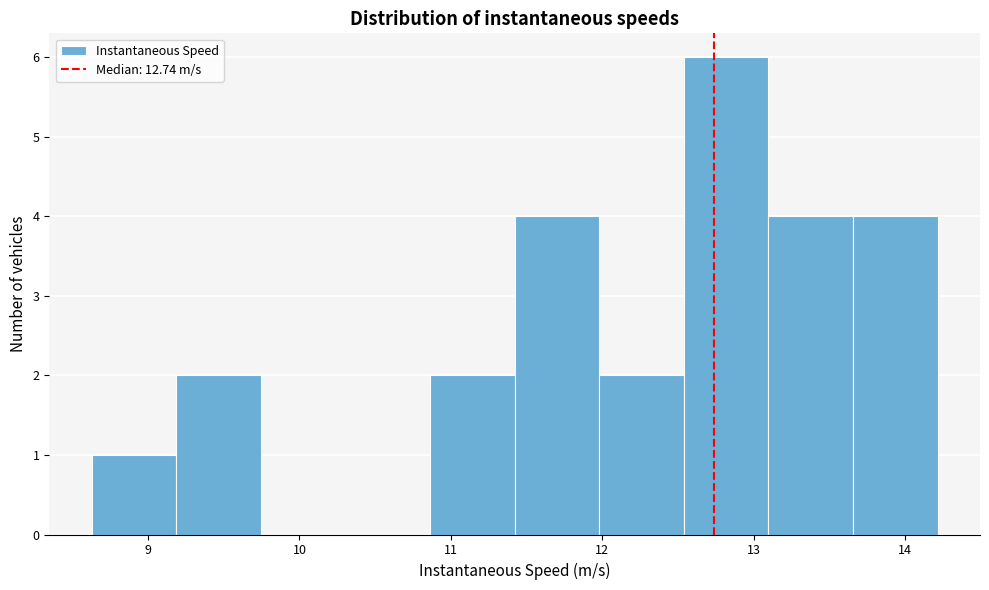

What is the height of the bar covering 11.4 to 12.0 on the x-axis? Neither the bar edges nor the heights are printed on the chart, so give them approximately, as read against the axes.

4